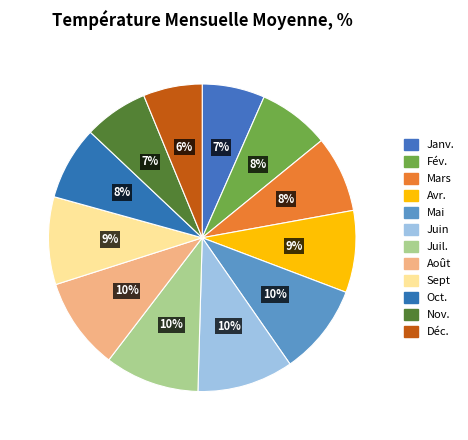

Do Sept and Janv. together represent more than half of the pie?

No